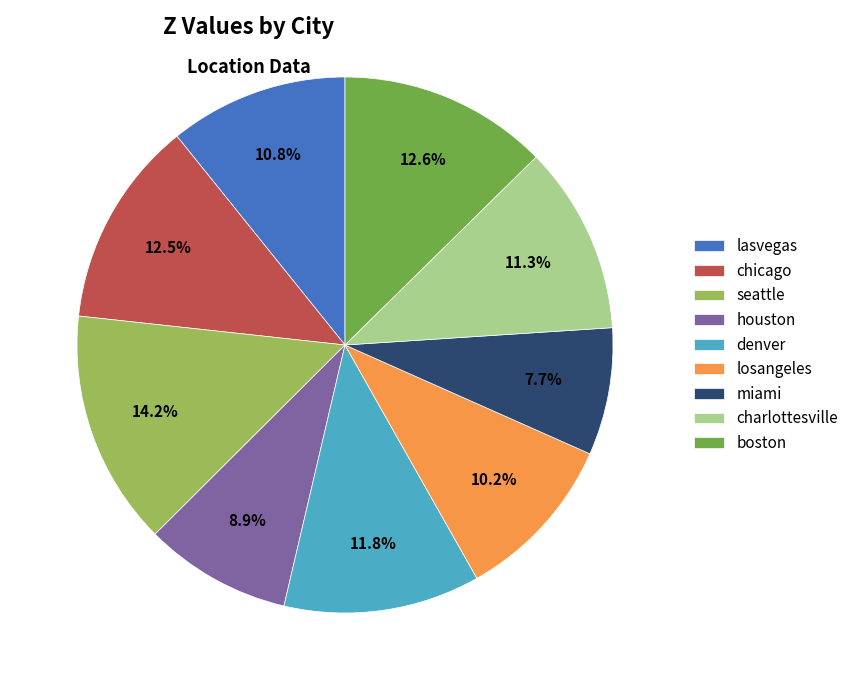

True or false: seattle accounts for 14% of the total.

True